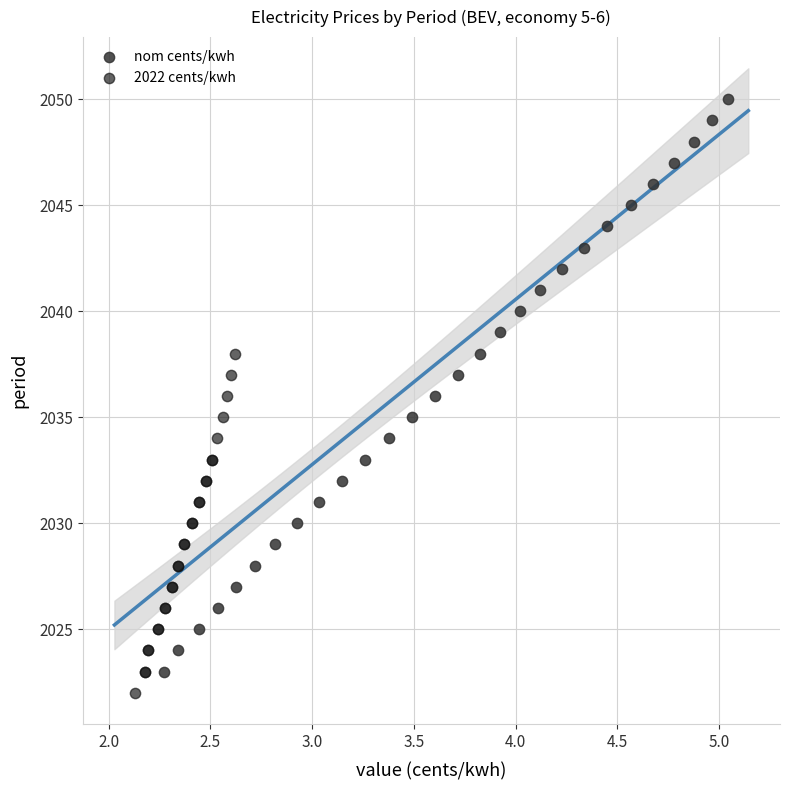

Which series contains the highest Y value?

nom cents/kwh